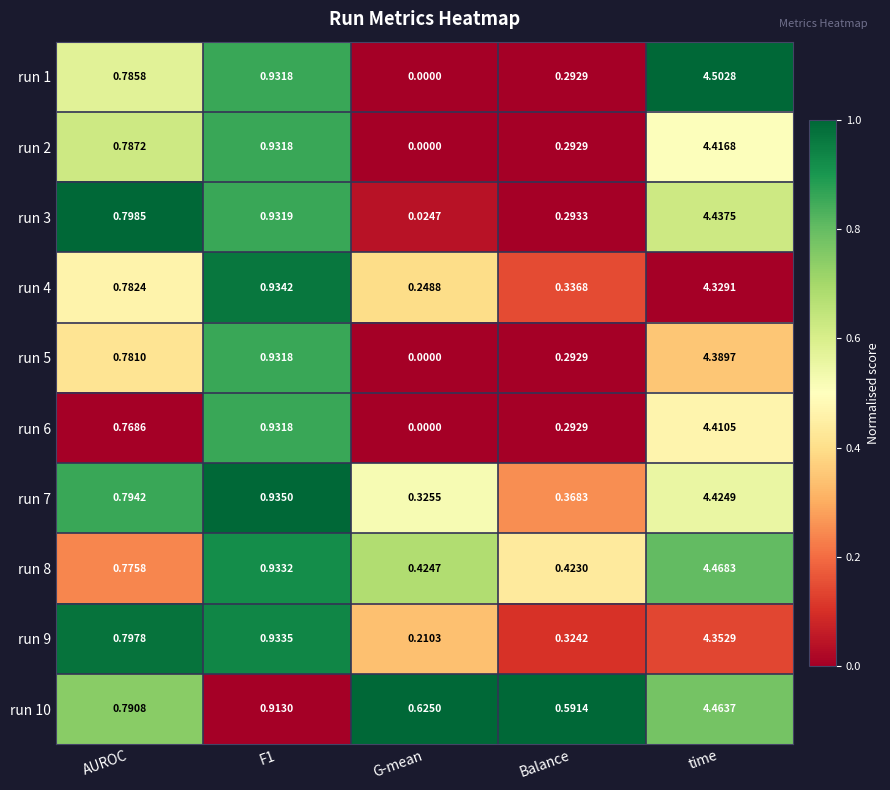

Which category has the lowest value in the run 3 series?

G-mean